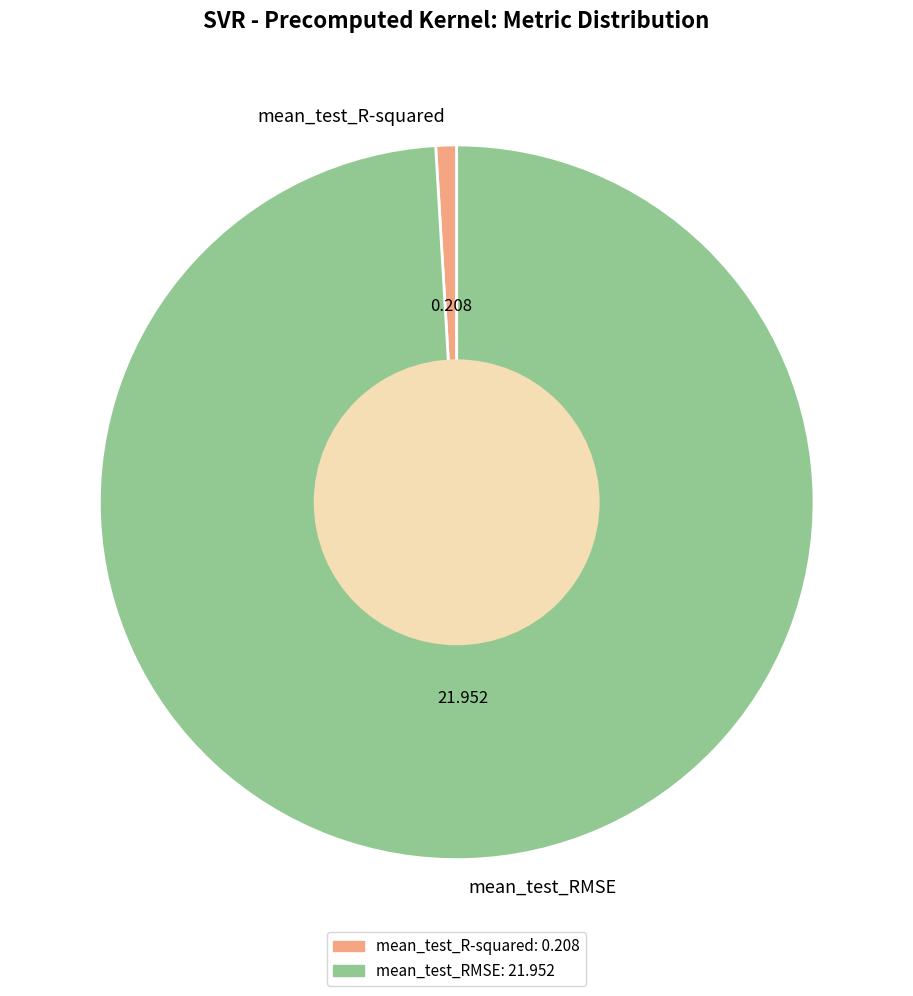

Combined, do mean_test_R-squared and mean_test_RMSE account for over 50%?

Yes